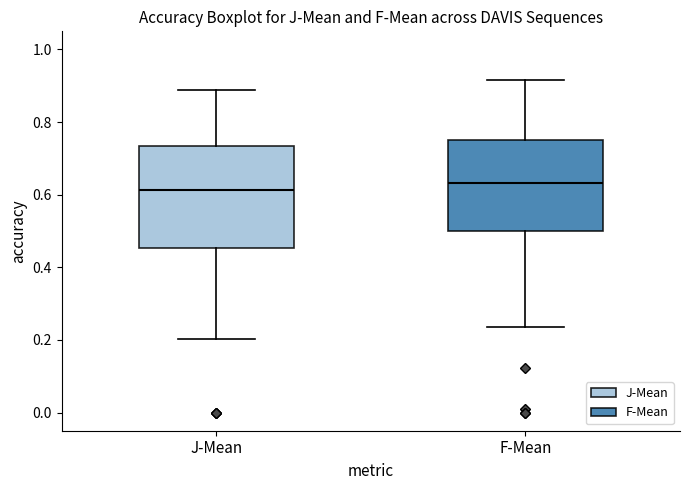

Reading left to right, read every box against the y-axis: the position of its median line, the range the box covers, and the ends of its whiskers. The values are not printed on the chart, so give them approximately, as read against the axis.

J-Mean: median 0.62, box 0.46 to 0.74, whiskers 0.20 to 0.88
F-Mean: median 0.64, box 0.50 to 0.76, whiskers 0.24 to 0.92